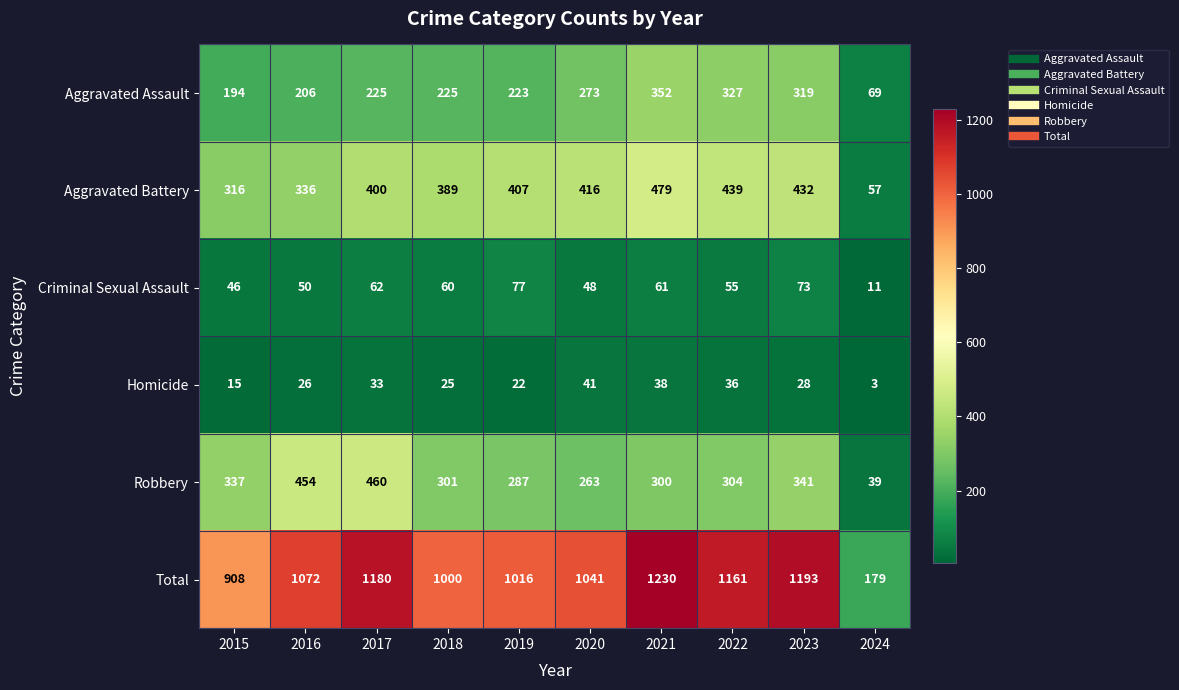

The Homicide series shows 22 at 2019. True or false?

True